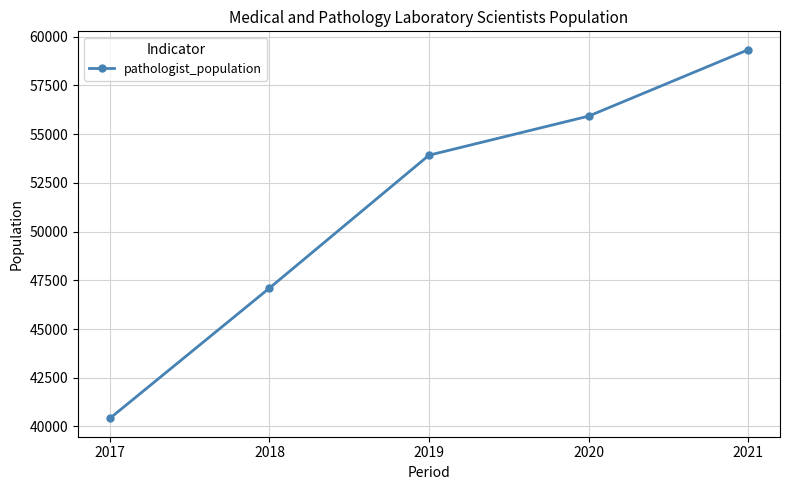

Reading right to left, list all the values displayed in this chart.

59333	55926	53922	47103	40419